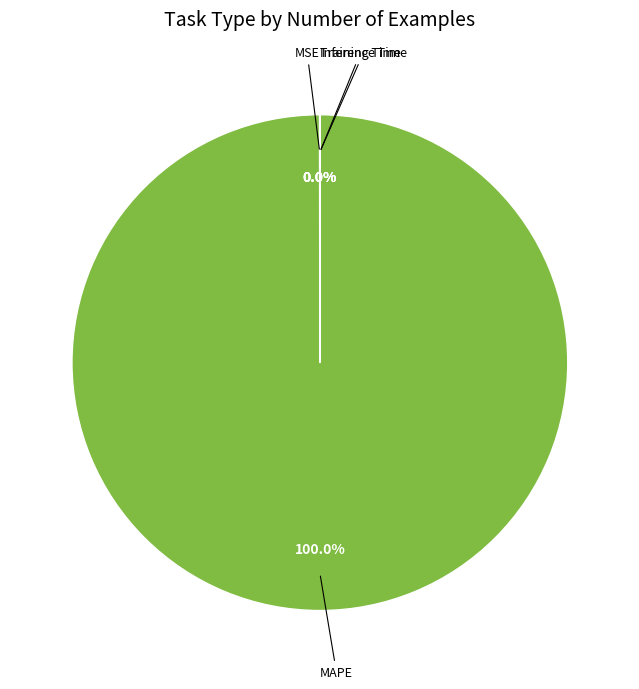

Is there any slice that represents more than half of the pie?

Yes